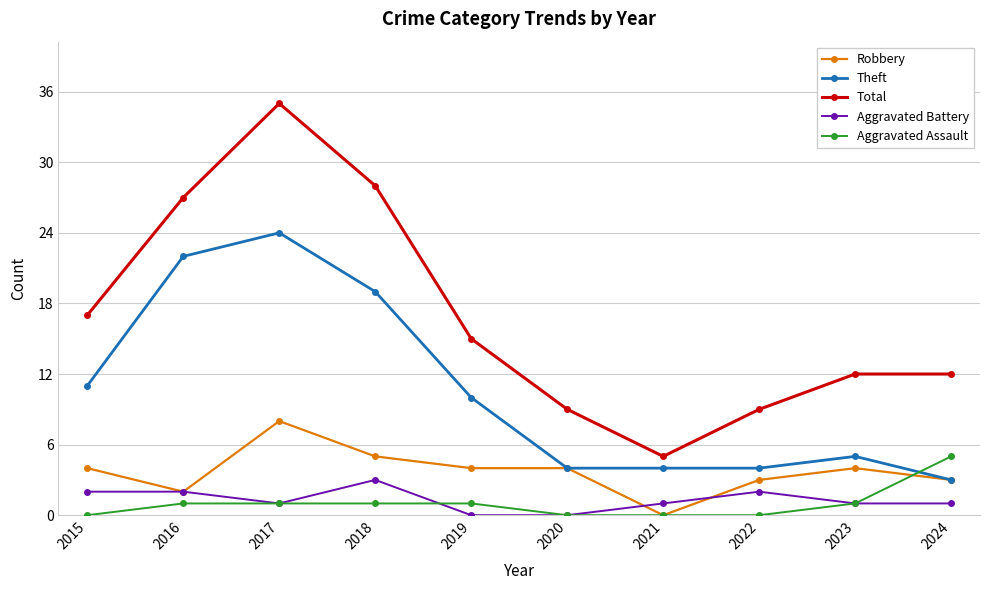

Reading left to right, list all the values displayed in this chart.

Robbery: 2015=4	2016=2	2017=8	2018=5	2019=4	2020=4	2021=0	2022=3	2023=4	2024=3
Theft: 2015=11	2016=22	2017=24	2018=19	2019=10	2020=4	2021=4	2022=4	2023=5	2024=3
Total: 2015=17	2016=27	2017=35	2018=28	2019=15	2020=9	2021=5	2022=9	2023=12	2024=12
Aggravated Battery: 2015=2	2016=2	2017=1	2018=3	2019=0	2020=0	2021=1	2022=2	2023=1	2024=1
Aggravated Assault: 2015=0	2016=1	2017=1	2018=1	2019=1	2020=0	2021=0	2022=0	2023=1	2024=5